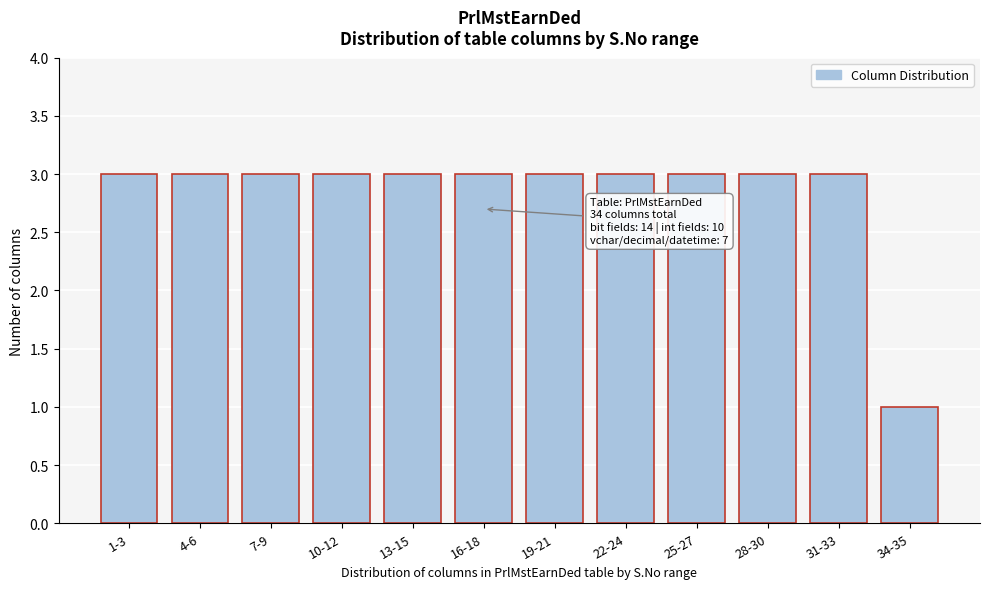

Reading left to right, extract all data points from this chart.

3	3	3	3	3	3	3	3	3	3	3	1